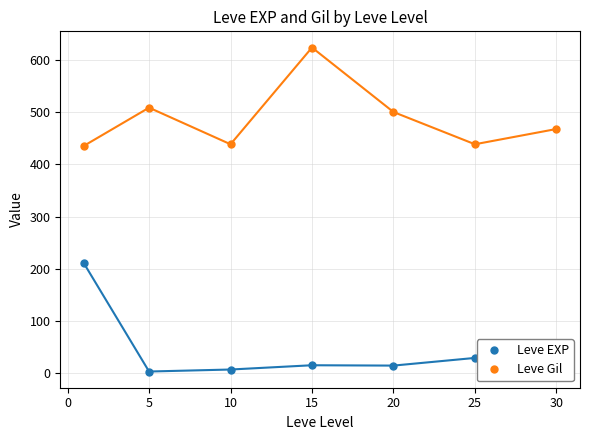

What is the maximum value for Leve EXP?

210.7